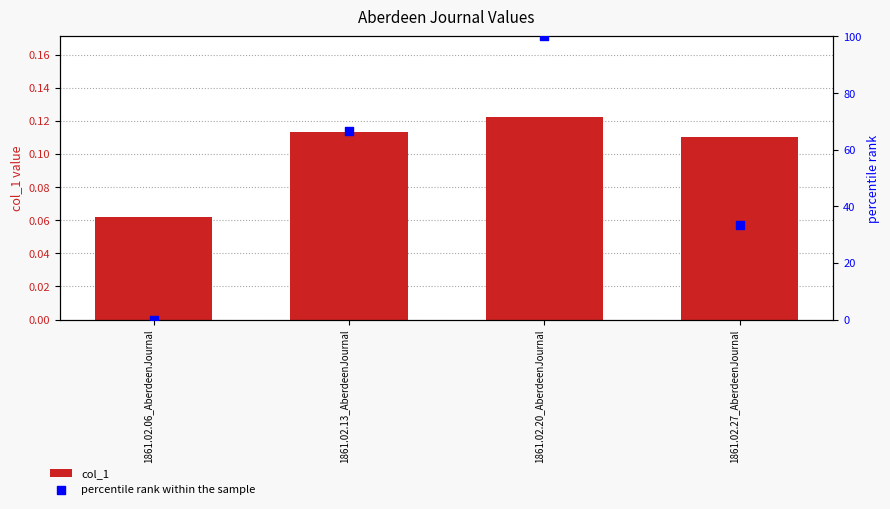

At which category is the sum across all series the highest?

1861.02.20_AberdeenJournal